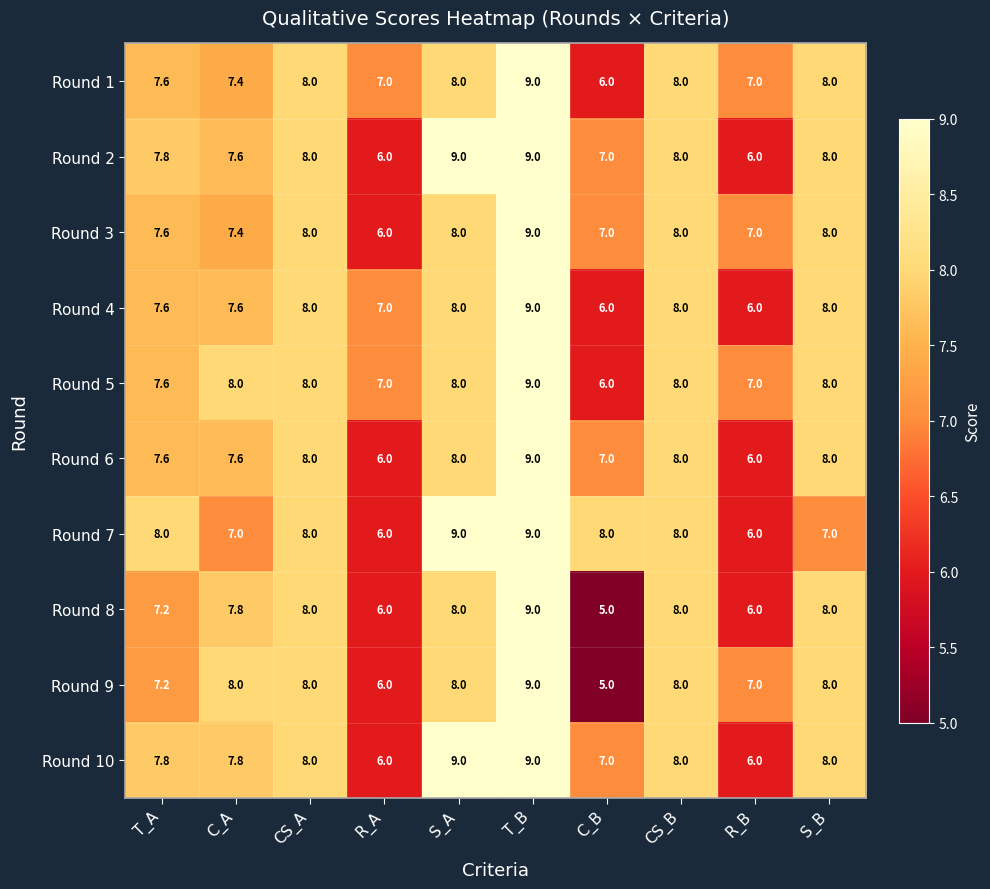

What is the spread (max minus min) of values at T_A?

0.8